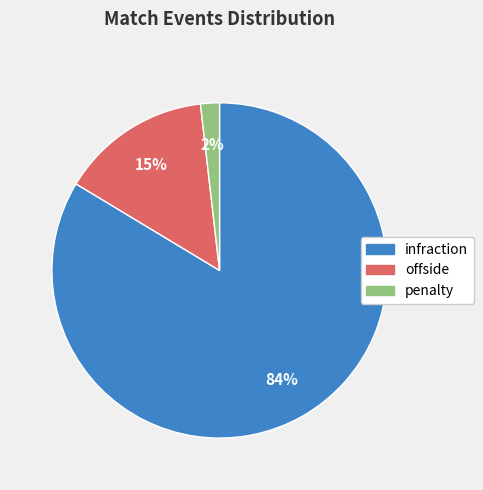

To the nearest percent, what percentage of the pie is offside?

15%